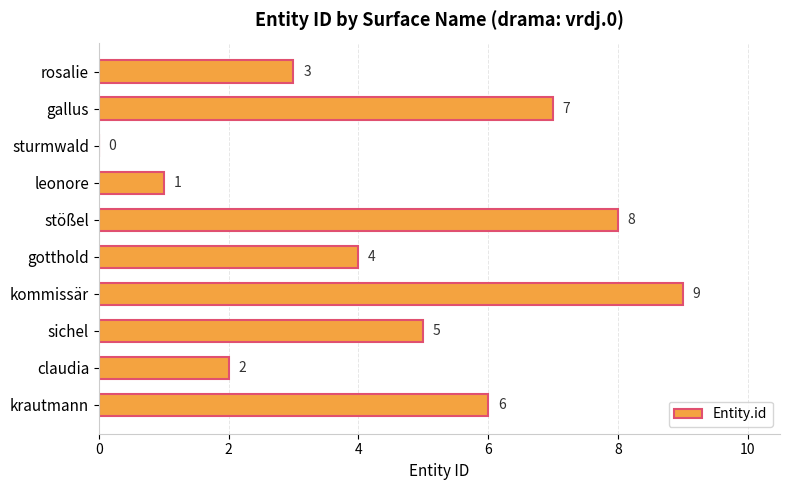

Which label corresponds to the largest value in the chart?

kommissär